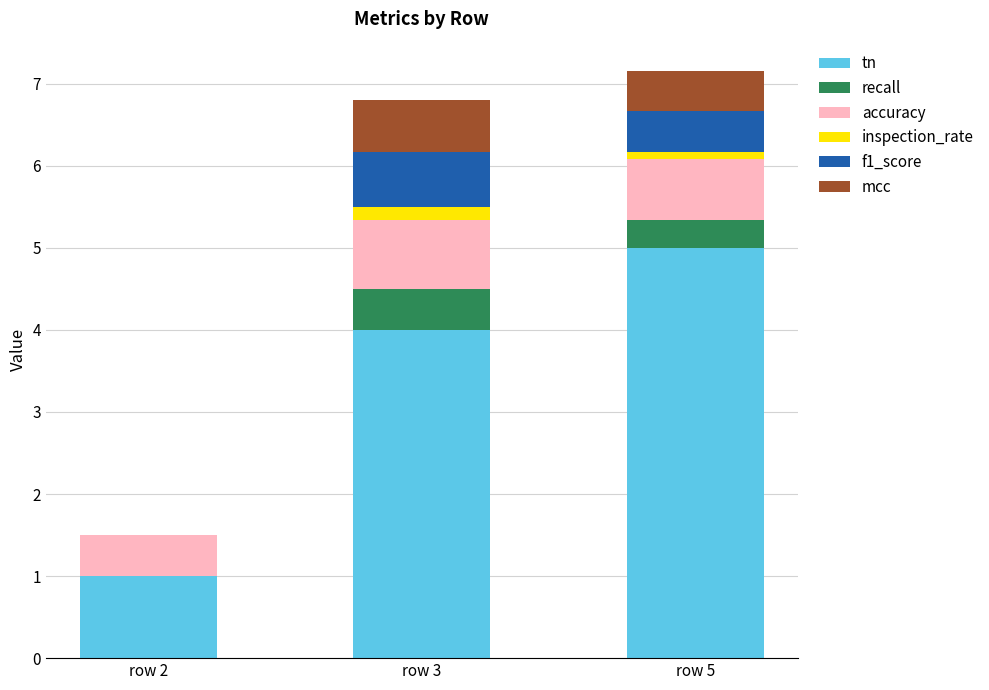

How many distinct data groups are displayed?

6